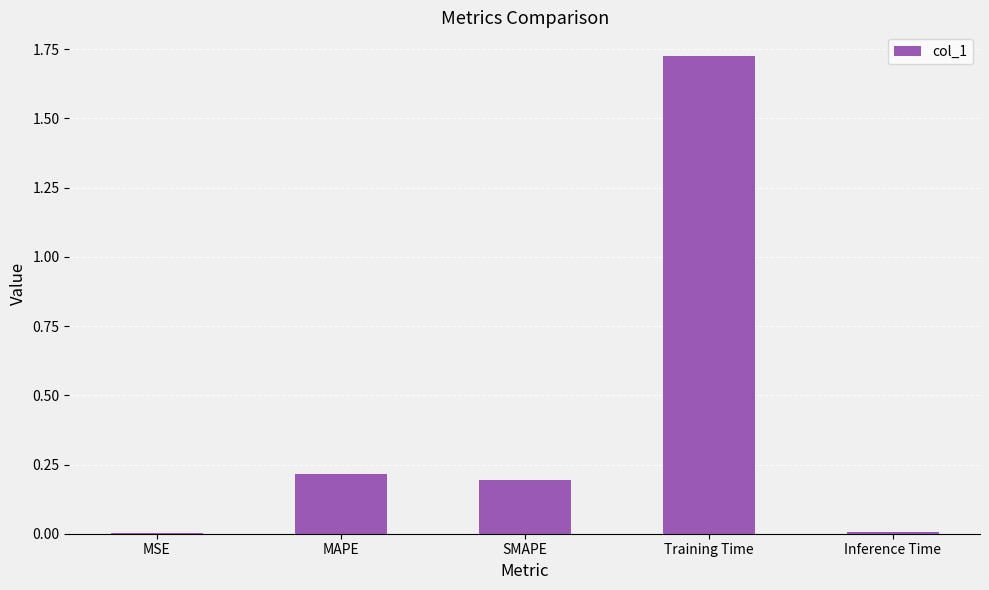

Between SMAPE and Inference Time, which is larger?

SMAPE